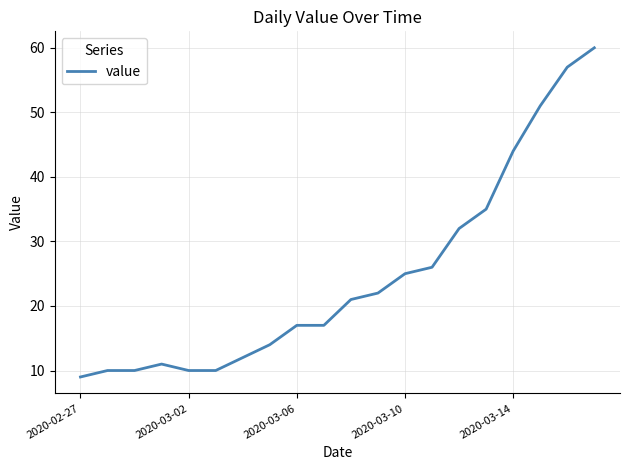

What is the smallest value displayed?

9